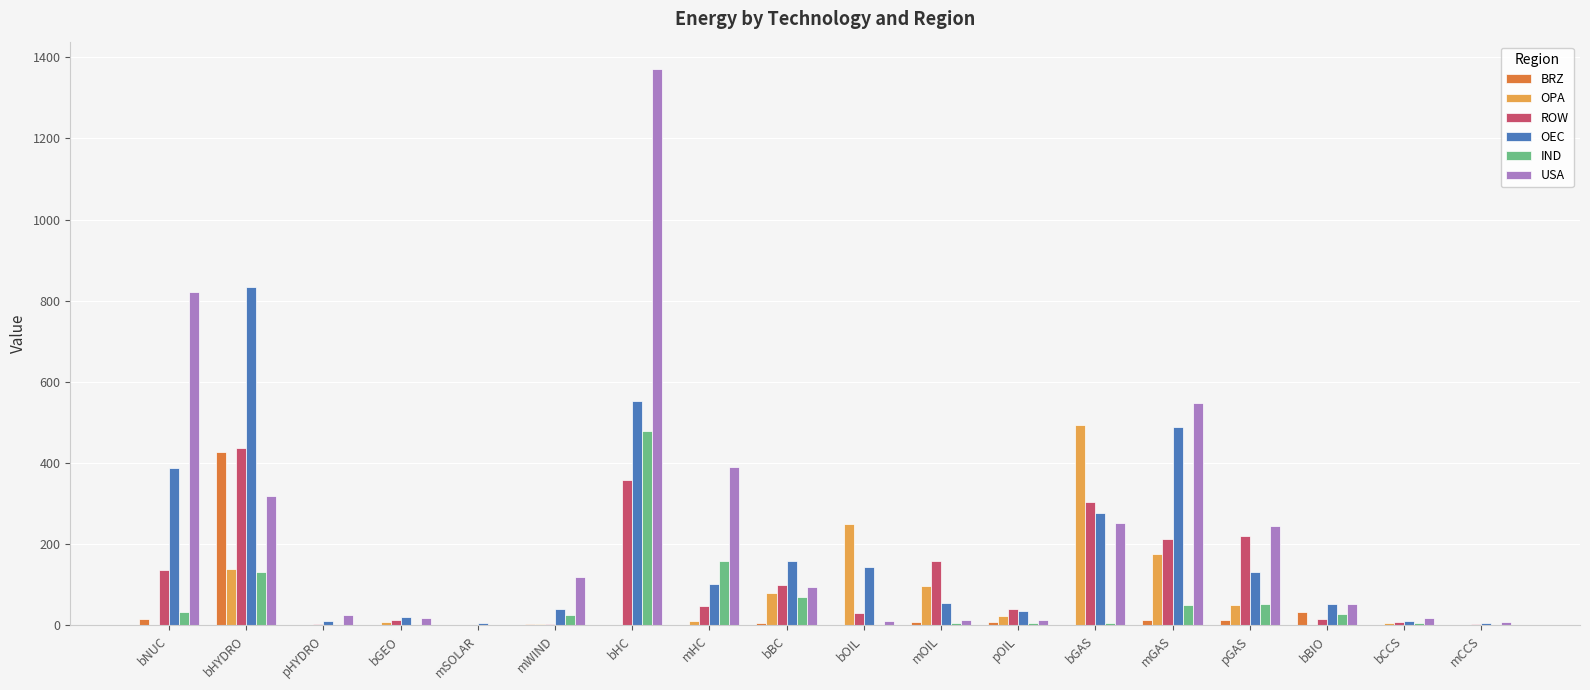

At which category is the sum across all series the highest?

bHC